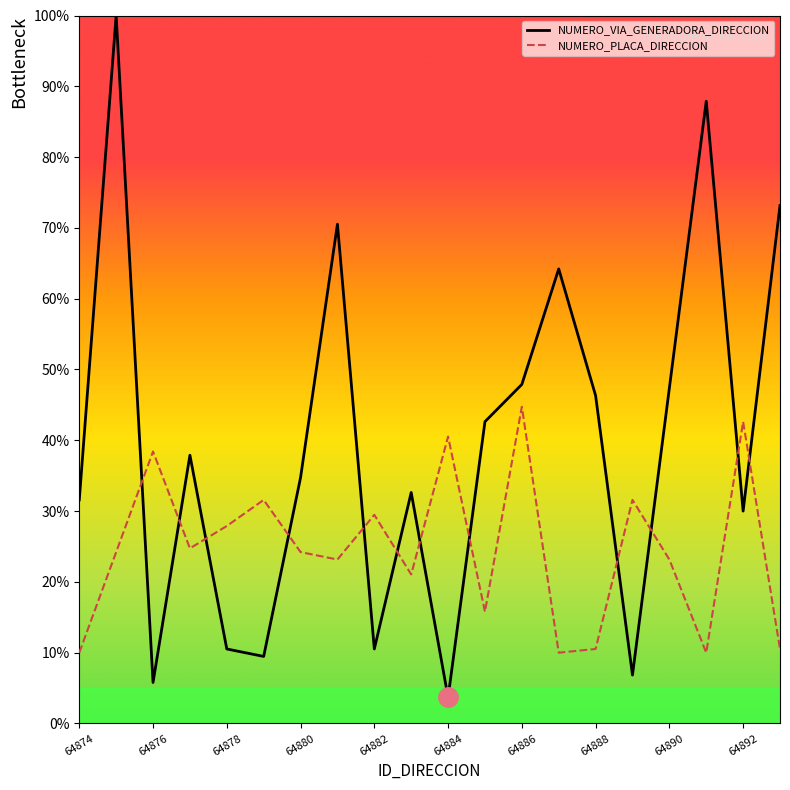

What is the spread (max minus min) of values at 15?

24.7